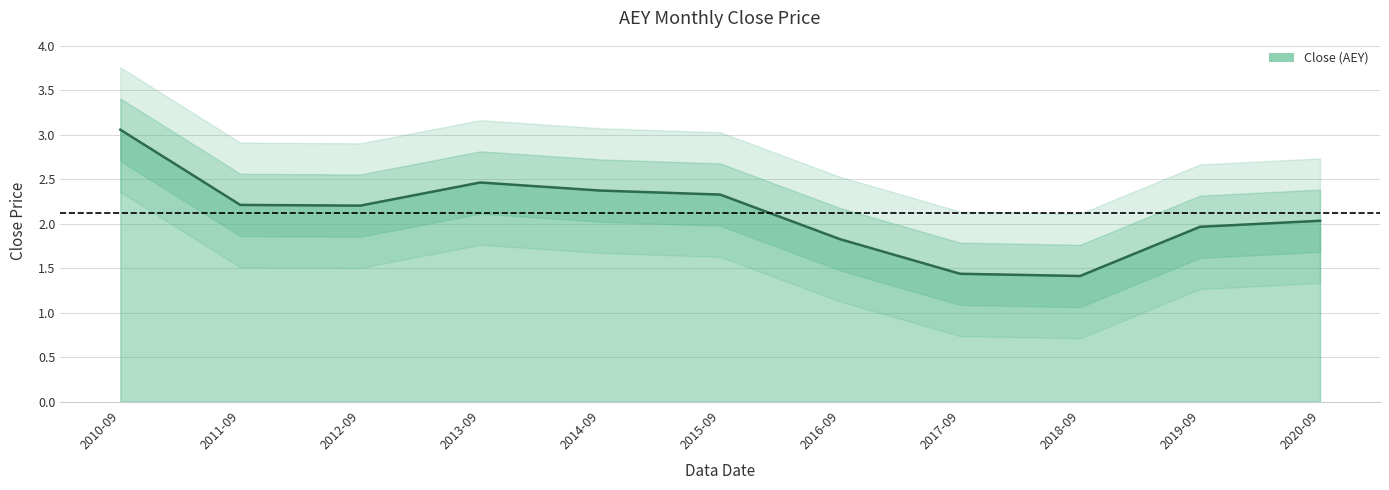

Approximately how many times larger is the value at 2020-09 compared to 2019-09?

1.0